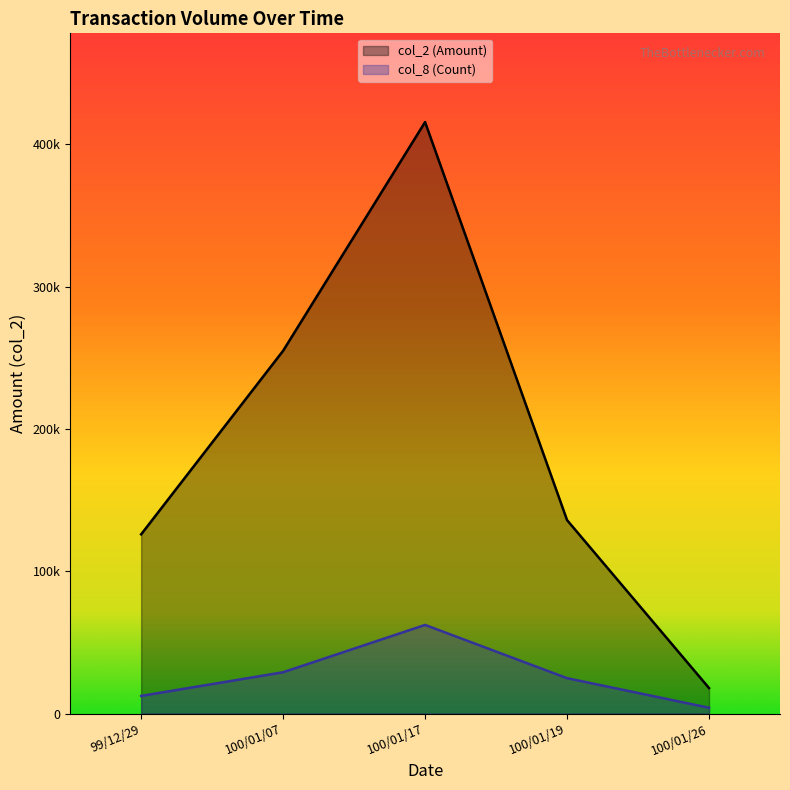

What are all the series names shown in the legend?

col_2 (Amount), col_8 (Count)